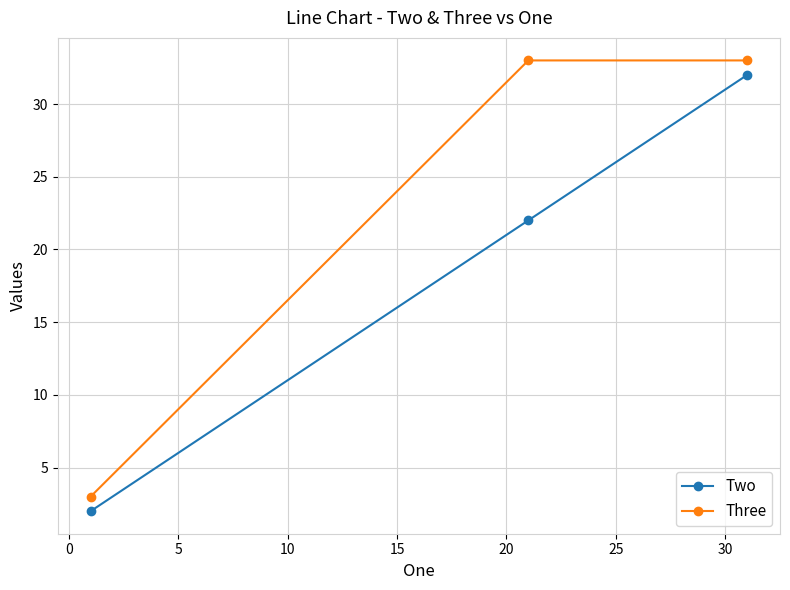

What are all the series names shown in the legend?

Two, Three